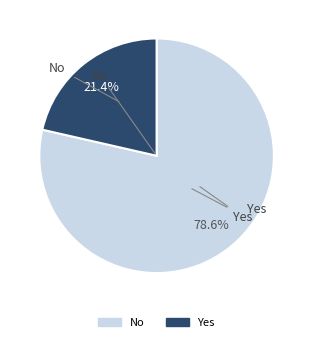

Does any single category account for the majority?

Yes